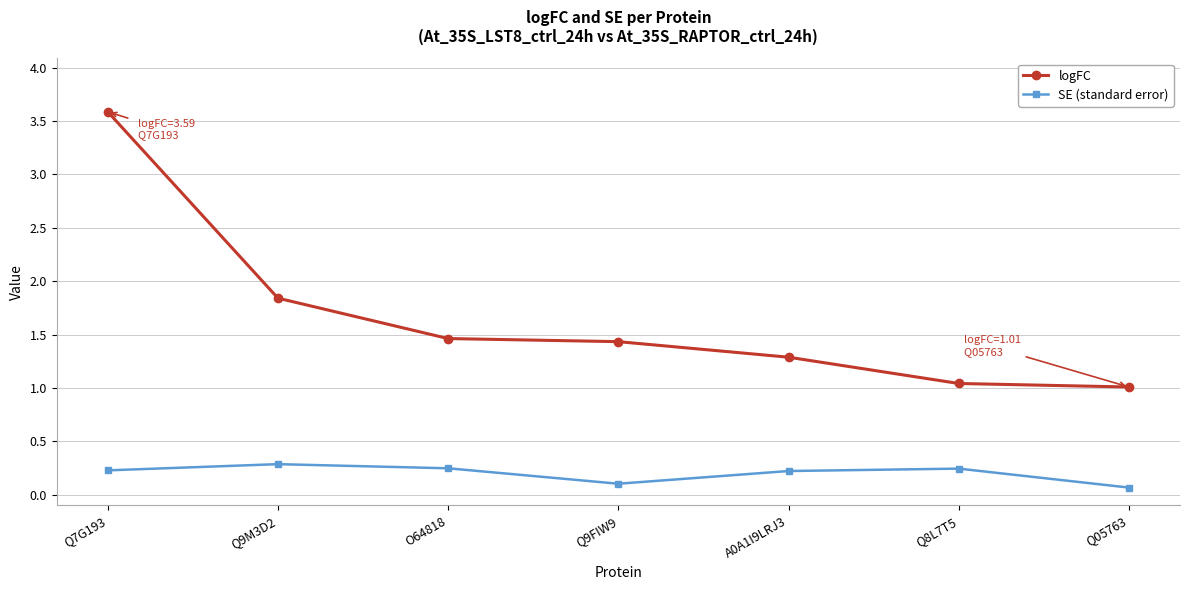

What is the difference between the maximum and second lowest values in the logFC series?

2.5